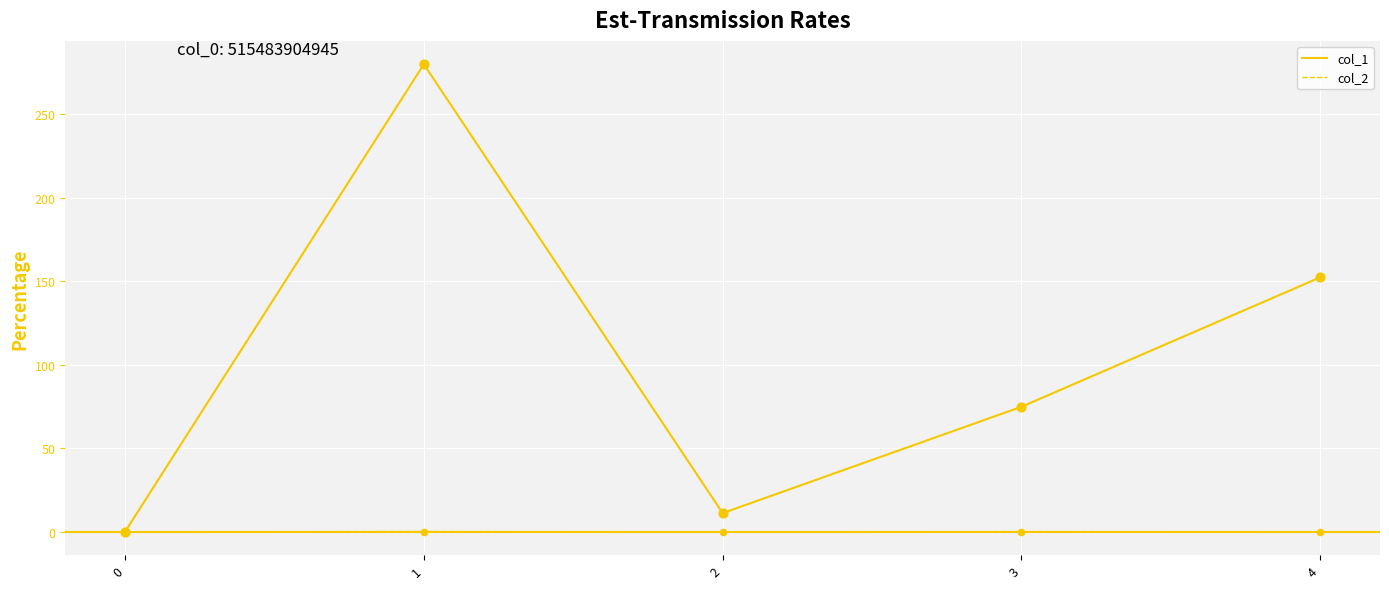

Is the value of col_1 at 3 greater than the value of col_2 at 0?

Yes